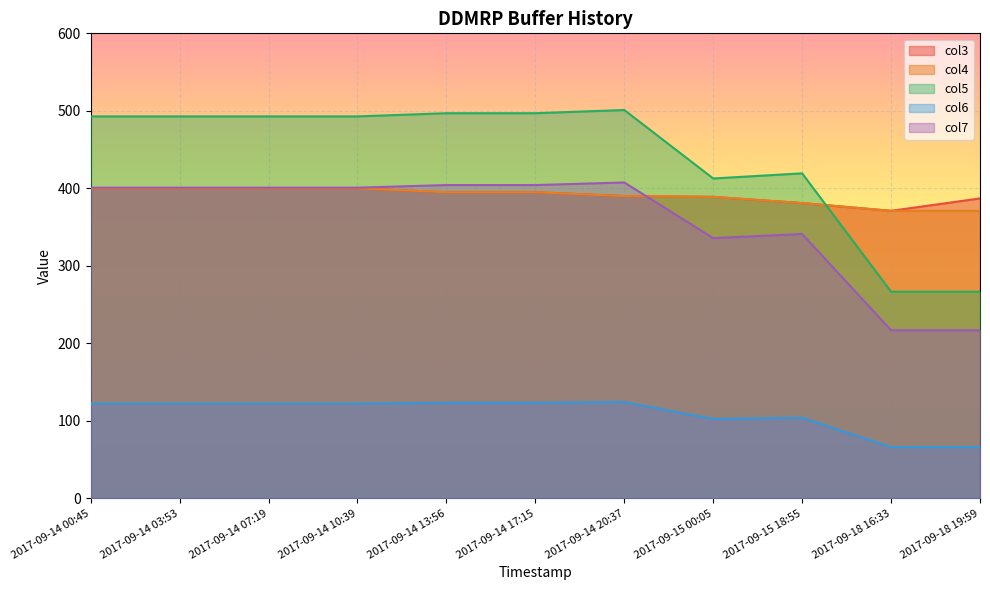

Which series changed the most between 2017-09-14 07:19 and 2017-09-18 16:33?

col5